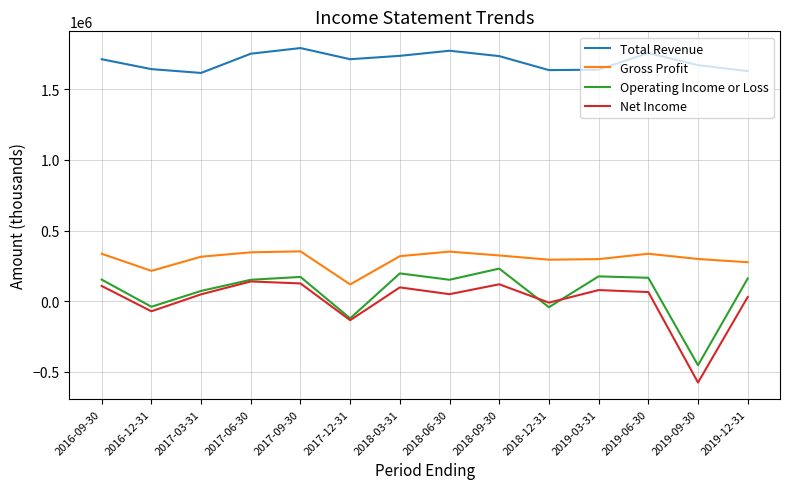

True or false: Total Revenue and Gross Profit cross at least once.

False